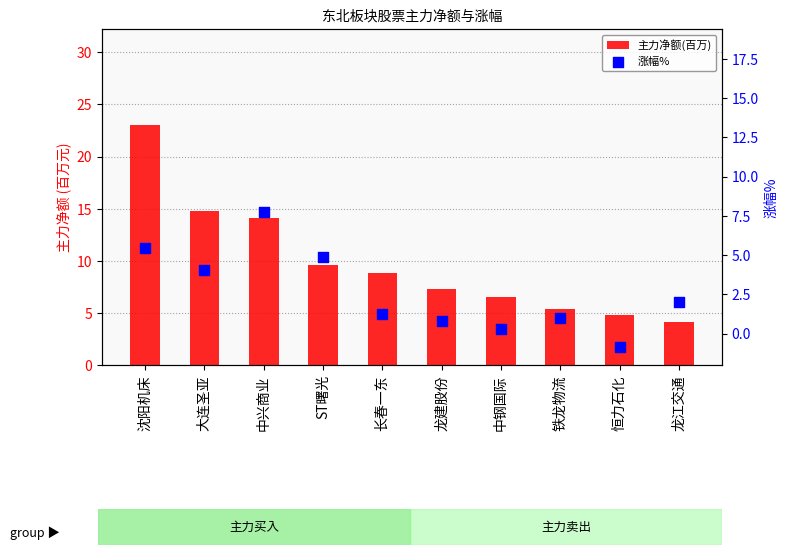

At which category is the sum across all series the highest?

沈阳机床